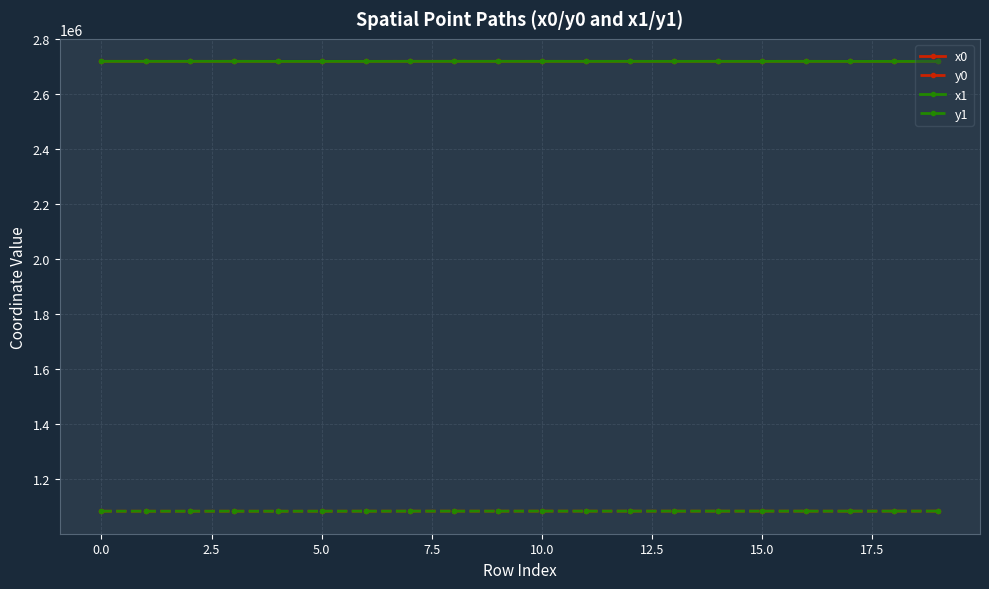

Does the chart display data point markers on the line(s)?

Yes